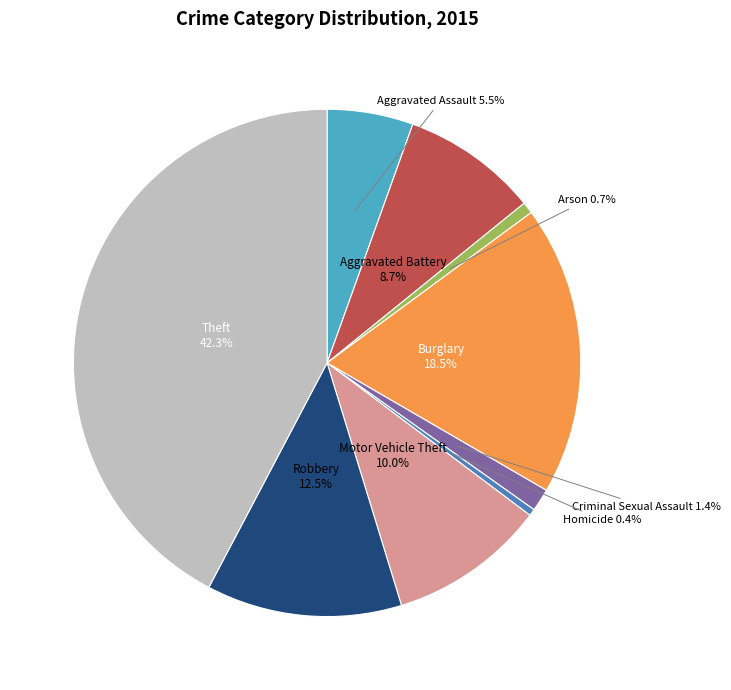

What is the largest slice in the pie chart?

Theft